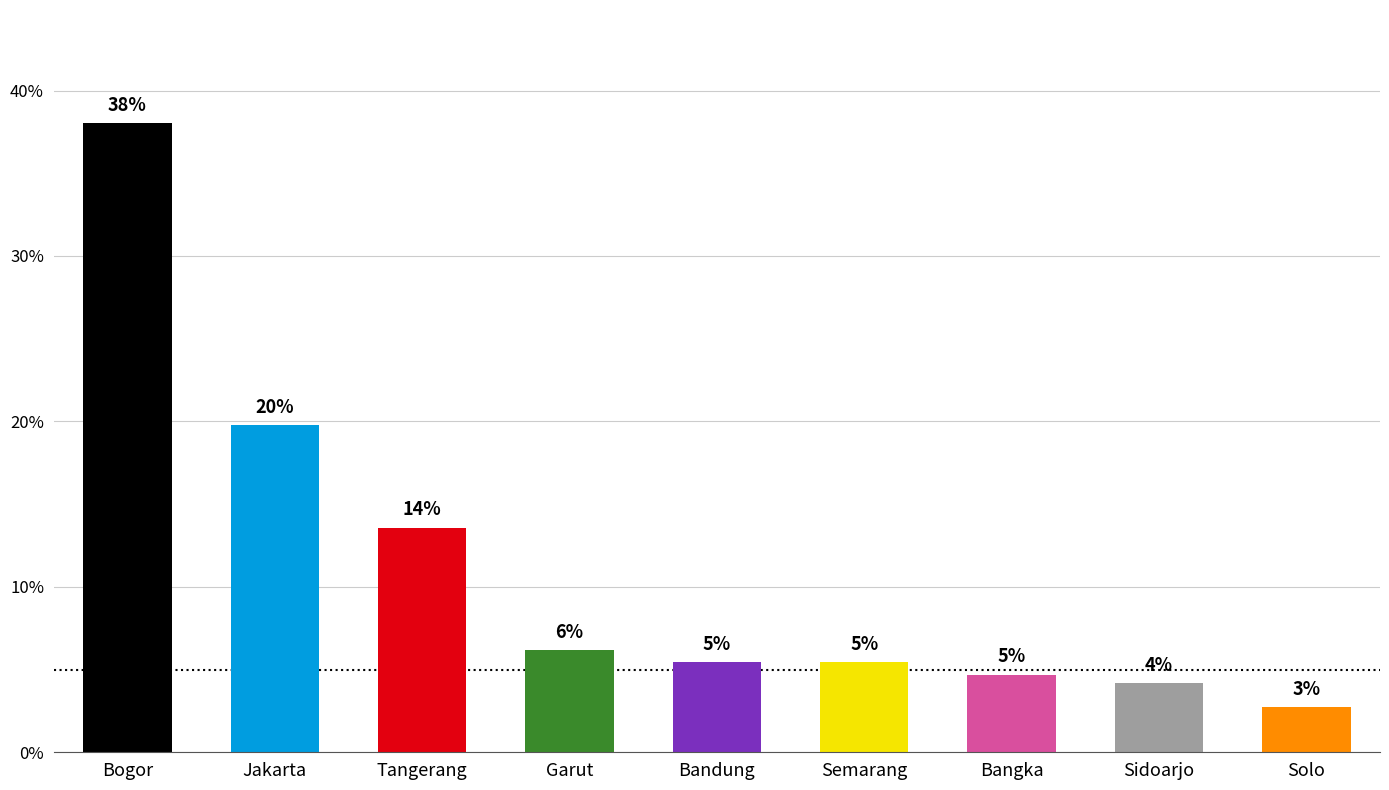

Which label corresponds to the largest value in the chart?

Bogor